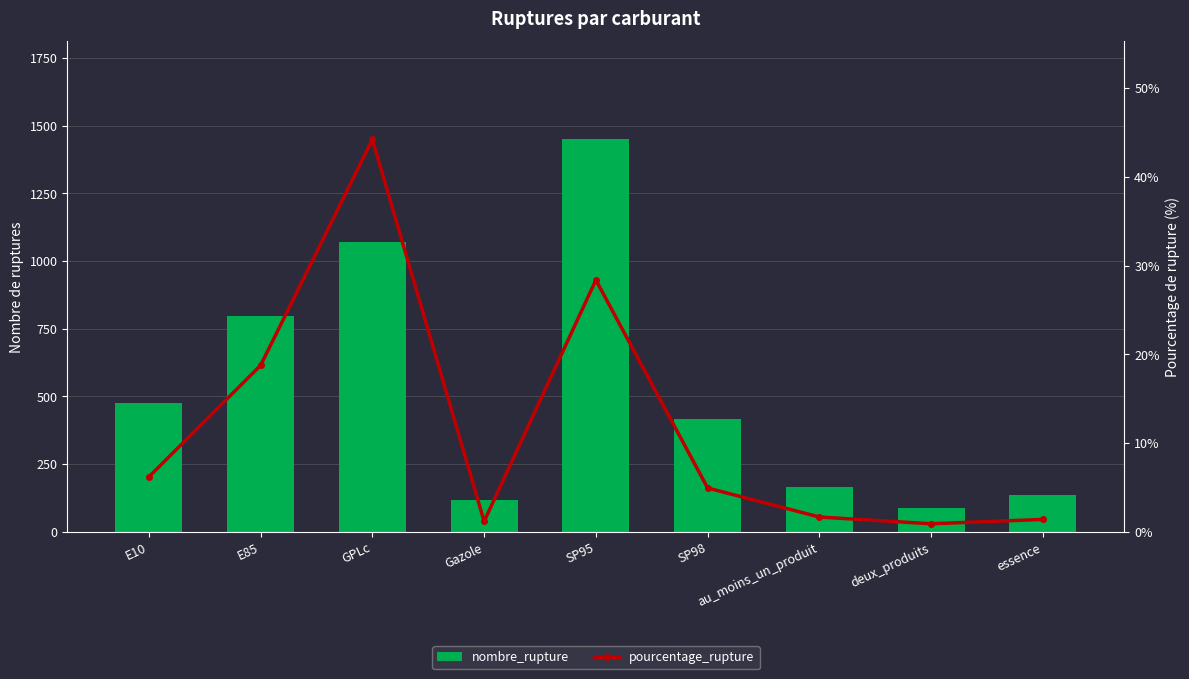

What is the smallest value displayed?

0.9